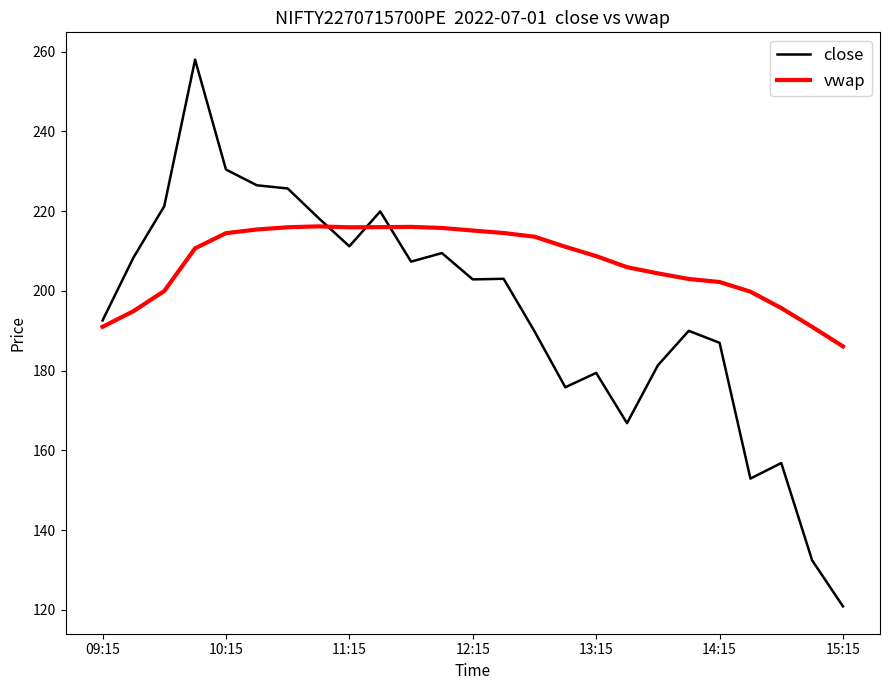

Which series has the largest total across all categories?

vwap